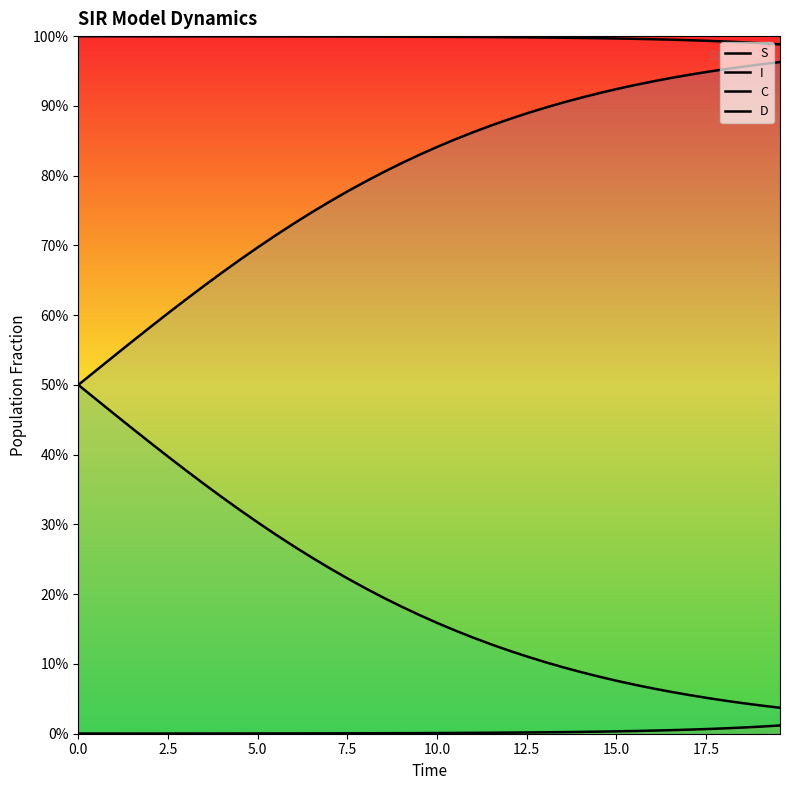

Does the chart display data point markers on the line(s)?

No